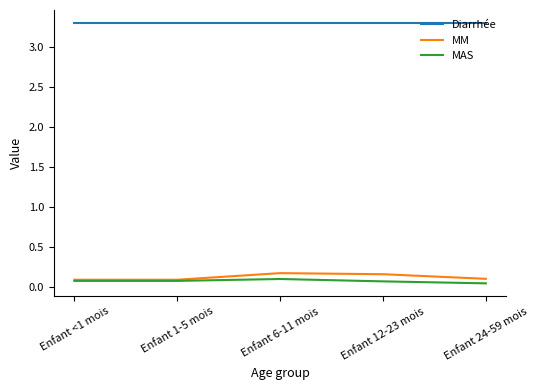

What is the difference between the maximum and minimum values in the MM series?

0.1